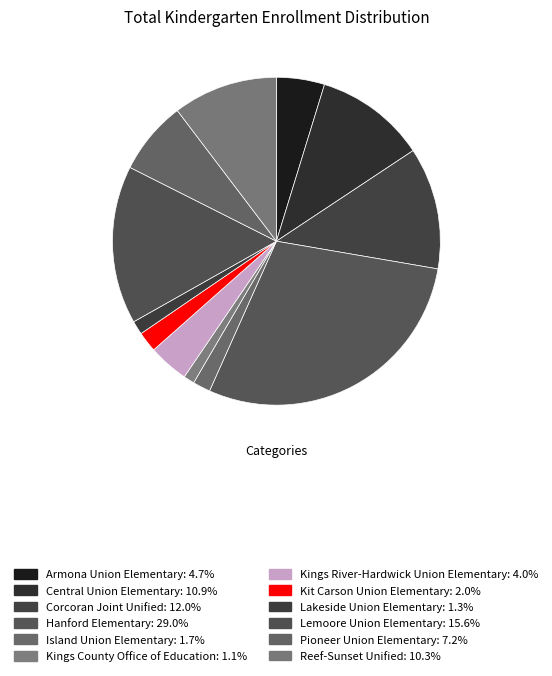

Rank the categories by value from highest to lowest.

Hanford Elementary, Lemoore Union Elementary, Corcoran Joint Unified, Central Union Elementary, Reef-Sunset Unified, Pioneer Union Elementary, Armona Union Elementary, Kings River-Hardwick Union Elementary, Kit Carson Union Elementary, Island Union Elementary, Lakeside Union Elementary, Kings County Office of Education